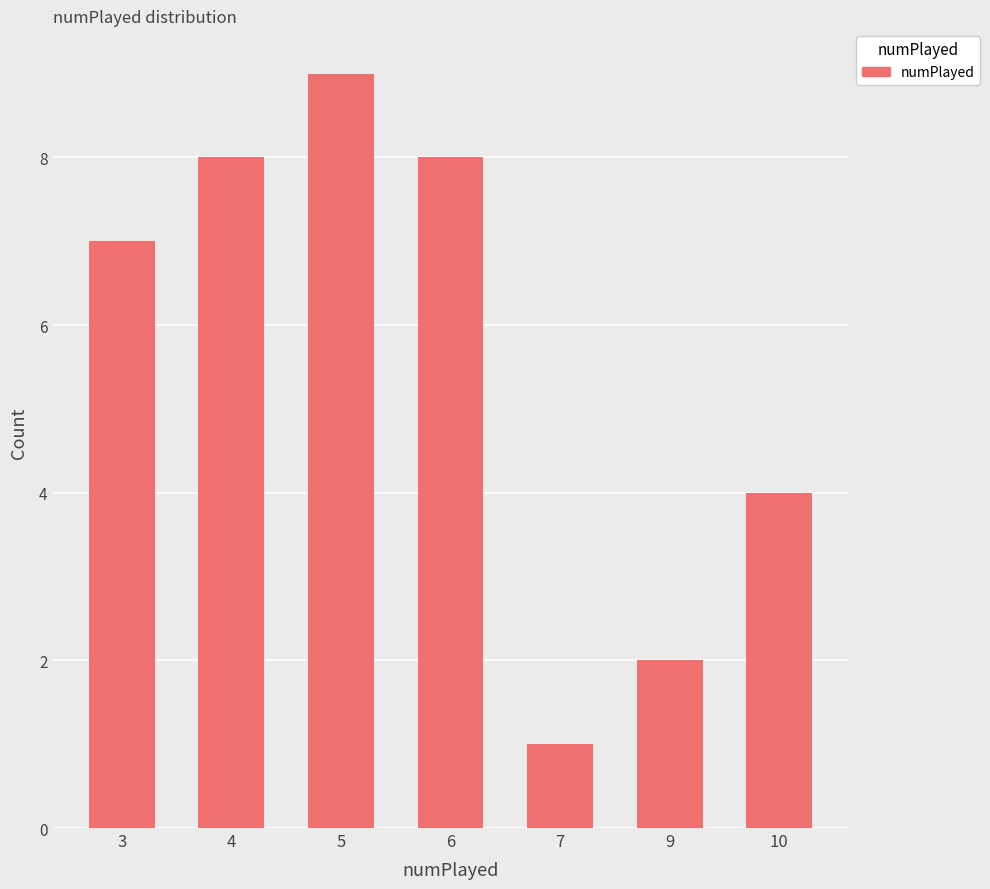

Which label corresponds to the smallest value in the chart?

7